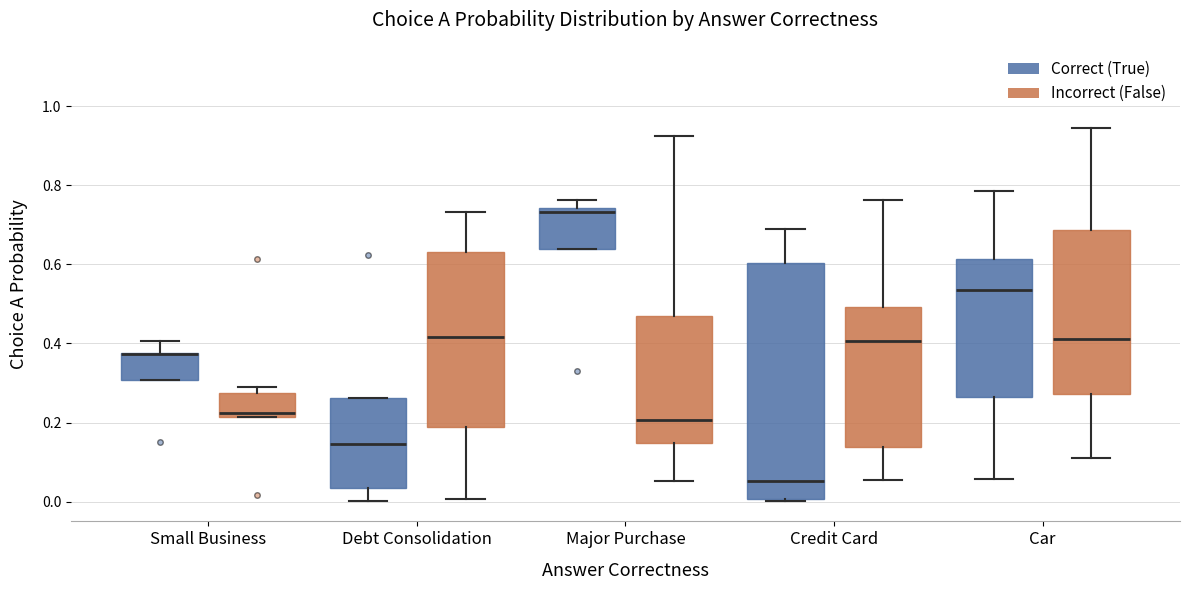

Reading left to right, transcribe this box plot: for each box, give where its median line is, the range the box spans, and where its two whiskers end, as read against the y-axis. The values are not printed on the chart, so give them approximately, as read against the axis.

Small Business (Correct (True)): median 0.38 (drawn on the box's upper edge), box 0.30 to 0.38, whiskers 0.30 to 0.40
Small Business (Incorrect (False)): median 0.22 (just above the box's lower edge), box 0.22 to 0.28, whiskers 0.22 to 0.28 (just above the box's upper edge)
Debt Consolidation (Correct (True)): median 0.14, box 0.04 to 0.26, whiskers 0.00 to 0.26
Debt Consolidation (Incorrect (False)): median 0.42, box 0.18 to 0.64, whiskers 0.00 to 0.74
Major Purchase (Correct (True)): median 0.74 (just below the box's upper edge), box 0.64 to 0.74, whiskers 0.64 to 0.76
Major Purchase (Incorrect (False)): median 0.20, box 0.14 to 0.46, whiskers 0.06 to 0.92
Credit Card (Correct (True)): median 0.06, box 0.00 to 0.60, whiskers 0.00 to 0.68
Credit Card (Incorrect (False)): median 0.40, box 0.14 to 0.50, whiskers 0.06 to 0.76
Car (Correct (True)): median 0.54, box 0.26 to 0.62, whiskers 0.06 to 0.78
Car (Incorrect (False)): median 0.42, box 0.28 to 0.68, whiskers 0.12 to 0.94